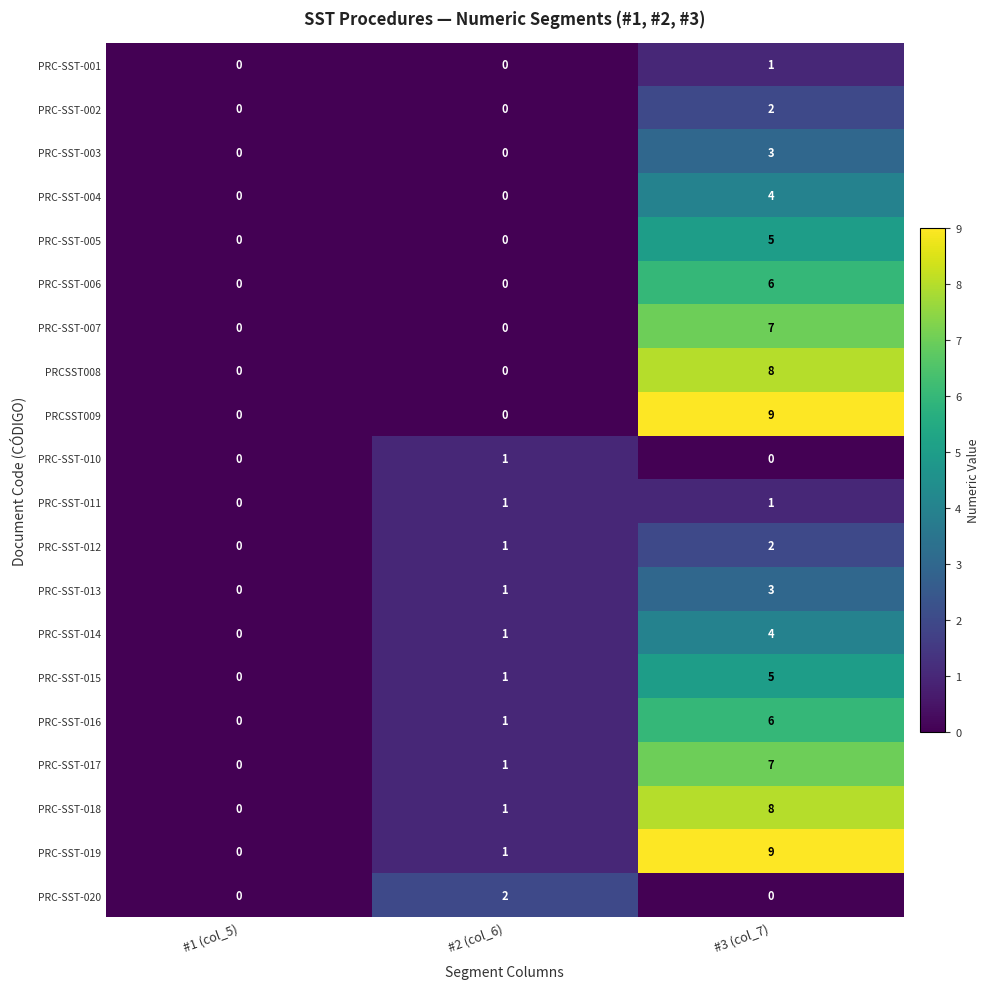

How many distinct data groups are displayed?

20